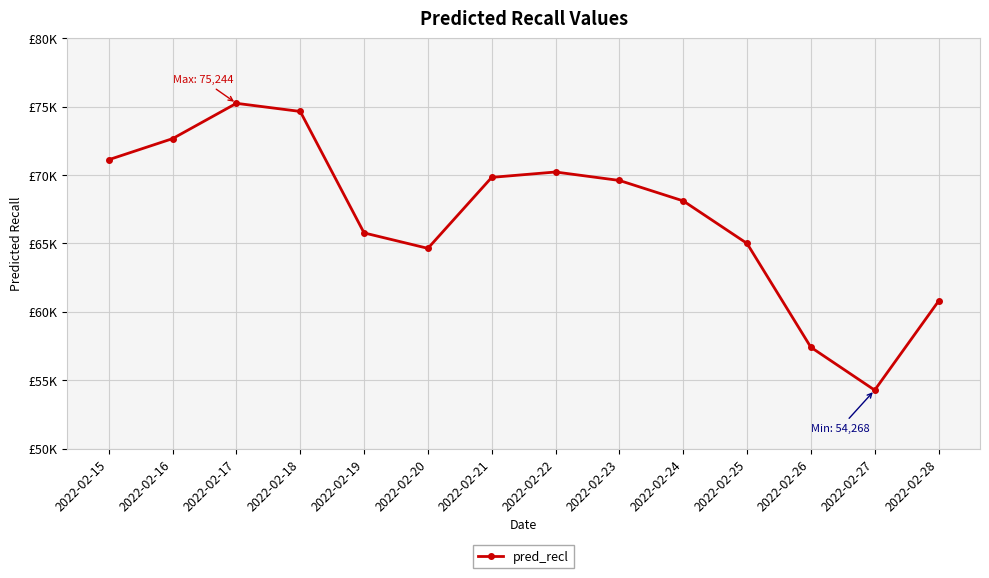

At which category does the chart reach its peak across all series?

2022-02-17